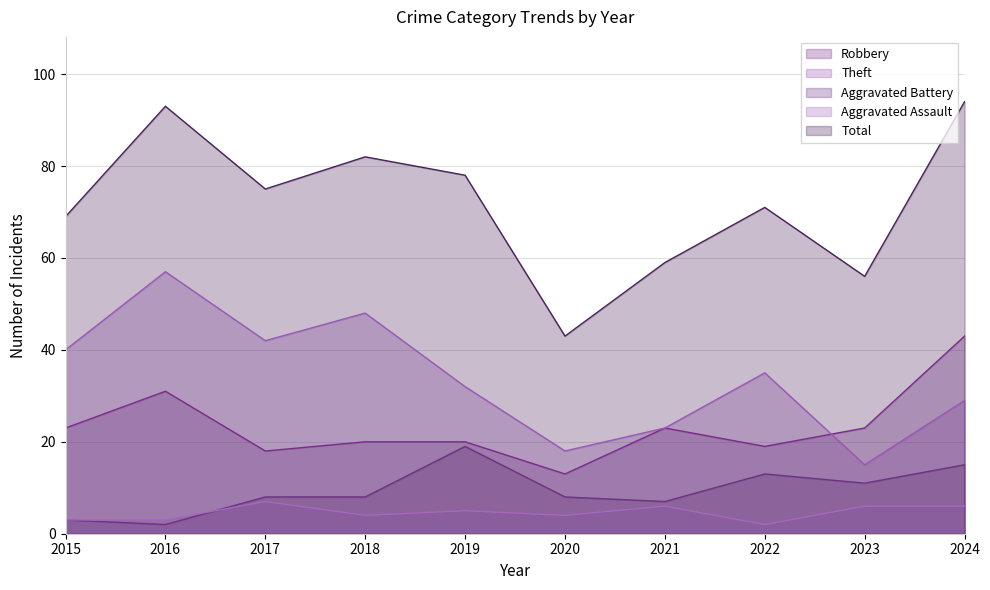

What is the total value across all series at 2023?

111